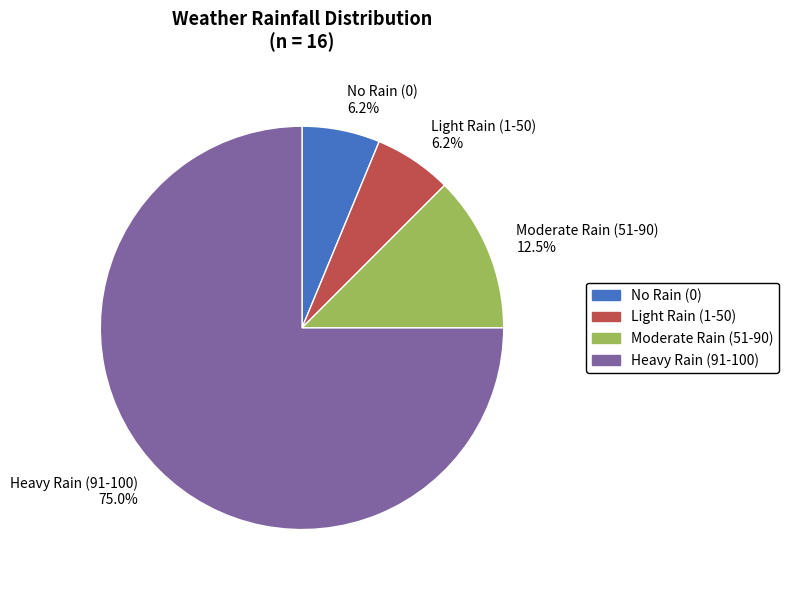

What is the largest slice in the pie chart?

Heavy Rain (91-100) 75.0%